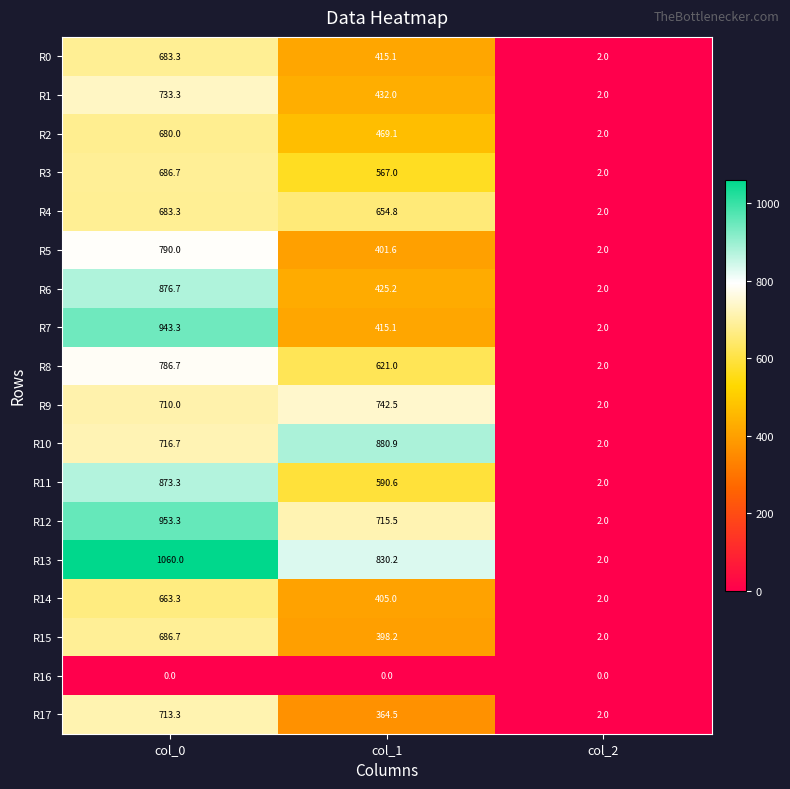

Which series has the widest spread of values?

R13